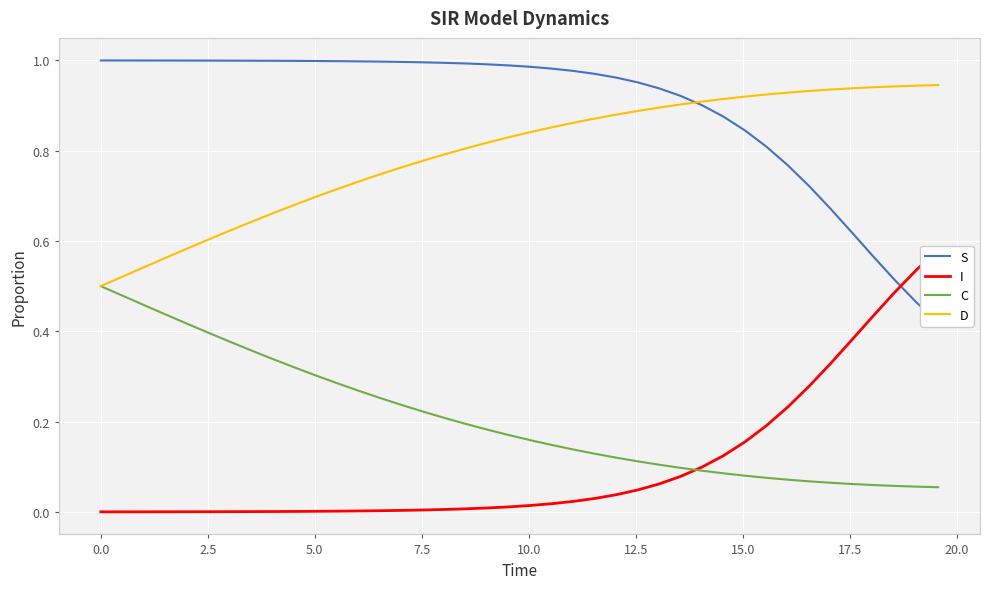

Does the chart display data point markers on the line(s)?

No